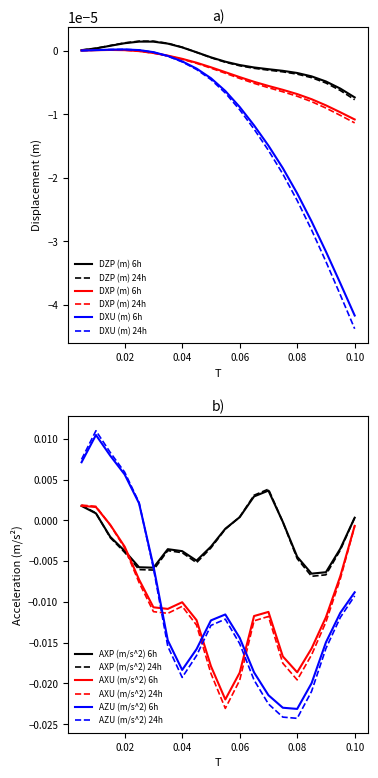

Is it true that AXP (m/s^2) 24h equals 0.0 at 0.10?

True